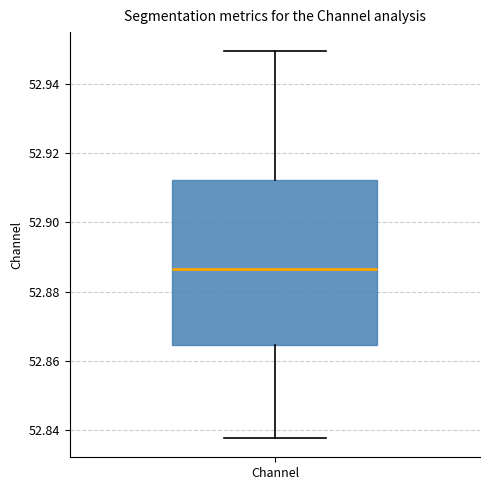

Transcribe this box plot: give where the median line is, the range the box spans, and where the two whiskers end, as read against the y-axis. The values are not printed on the chart, so give them approximately, as read against the axis.

median 52.886, box 52.864 to 52.912, whiskers 52.838 to 52.950